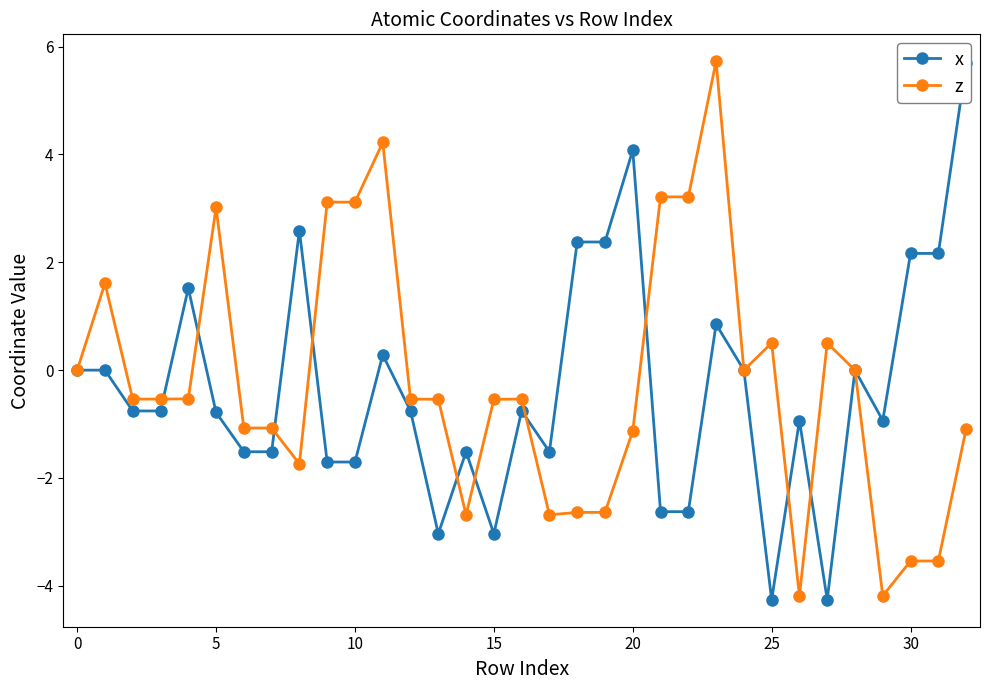

Reading right to left, list all the values displayed in this chart.

x: 5.7	2.2	2.2	-0.9	-0.0	-4.3	-0.9	-4.3	0.0	0.9	-2.6	-2.6	4.1	2.4	2.4	-1.5	-0.8	-3.0	-1.5	-3.0	-0.8	0.3	-1.7	-1.7	2.6	-1.5	-1.5	-0.8	1.5	-0.8	-0.8	0.0	0.0
z: -1.1	-3.5	-3.5	-4.2	0.0	0.5	-4.2	0.5	-0.0	5.7	3.2	3.2	-1.1	-2.6	-2.6	-2.7	-0.5	-0.5	-2.7	-0.5	-0.5	4.2	3.1	3.1	-1.7	-1.1	-1.1	3.0	-0.5	-0.5	-0.5	1.6	0.0